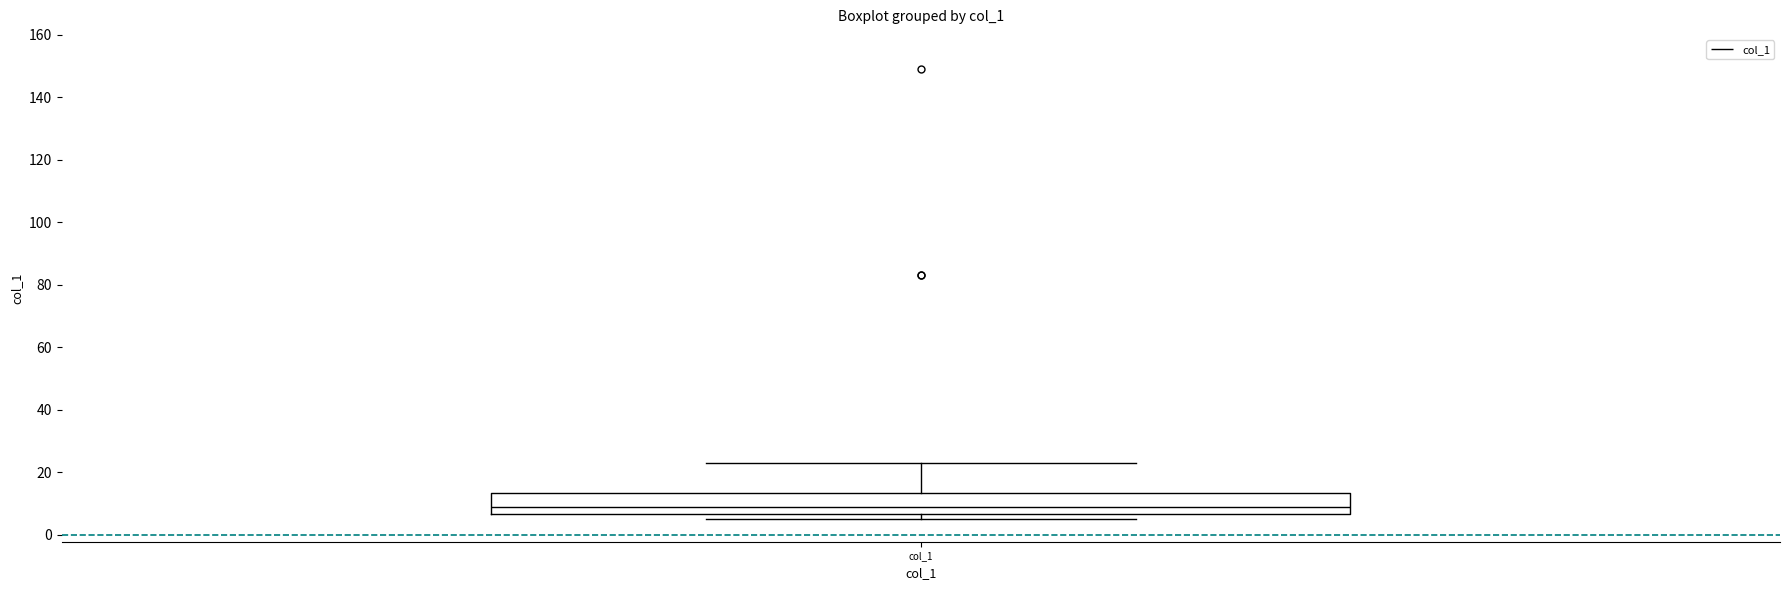

Transcribe this box plot: give where the median line is, the range the box spans, and where the two whiskers end, as read against the y-axis. The values are not printed on the chart, so give them approximately, as read against the axis.

median 10, box 6 to 14, whiskers 6 (just below the box's lower edge) to 24